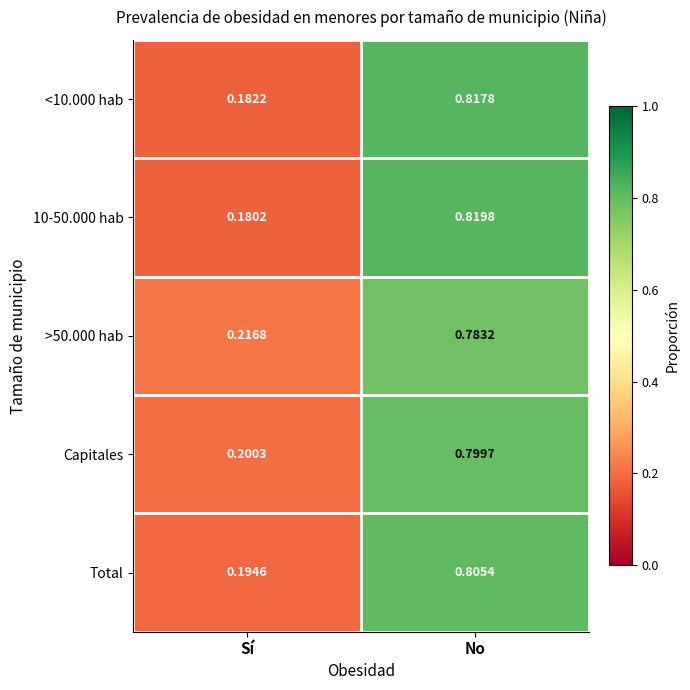

Rank the categories by Total value from highest to lowest.

No, Sí